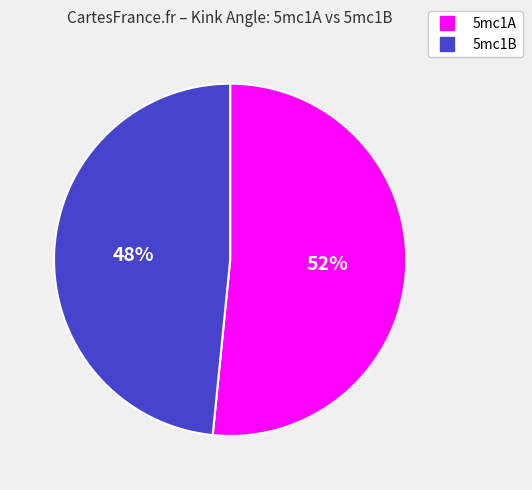

To the nearest percent, what is the average slice percentage?

50%